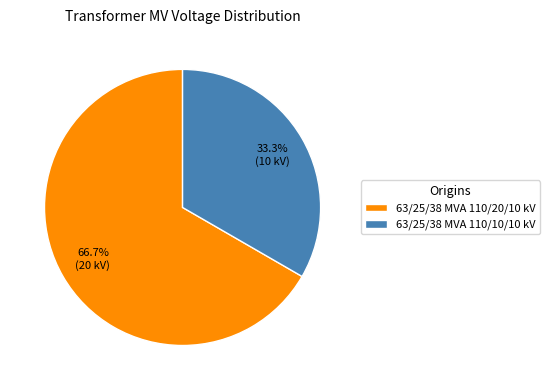

Which slice is the smallest?

63/25/38 MVA 110/10/10 kV